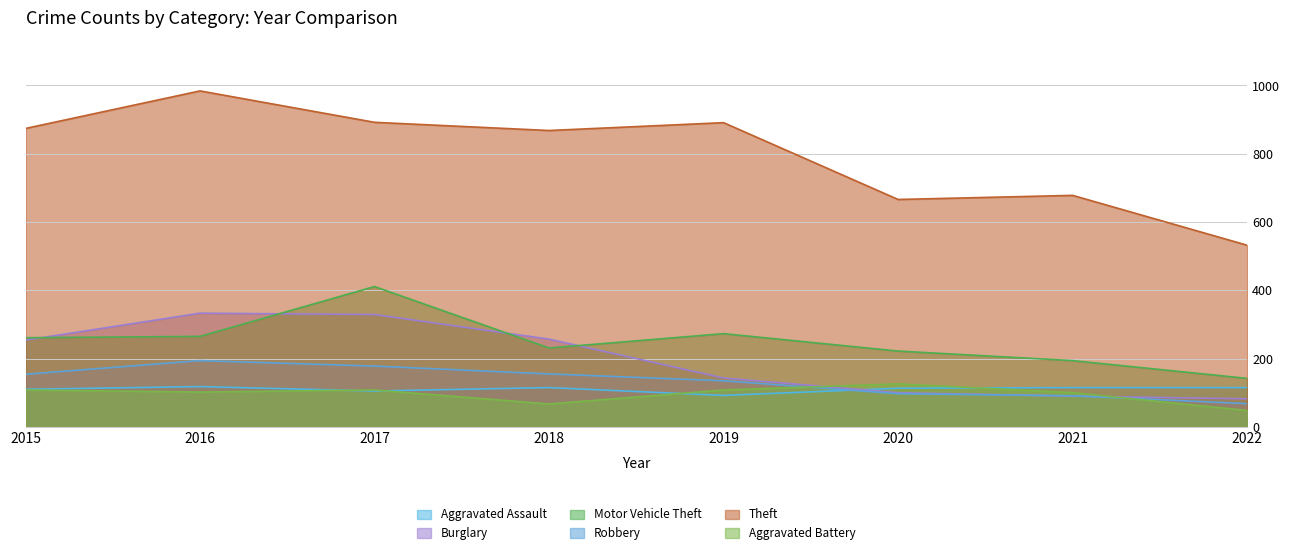

What is the value of the Aggravated Battery point at the 6th from the left?

126